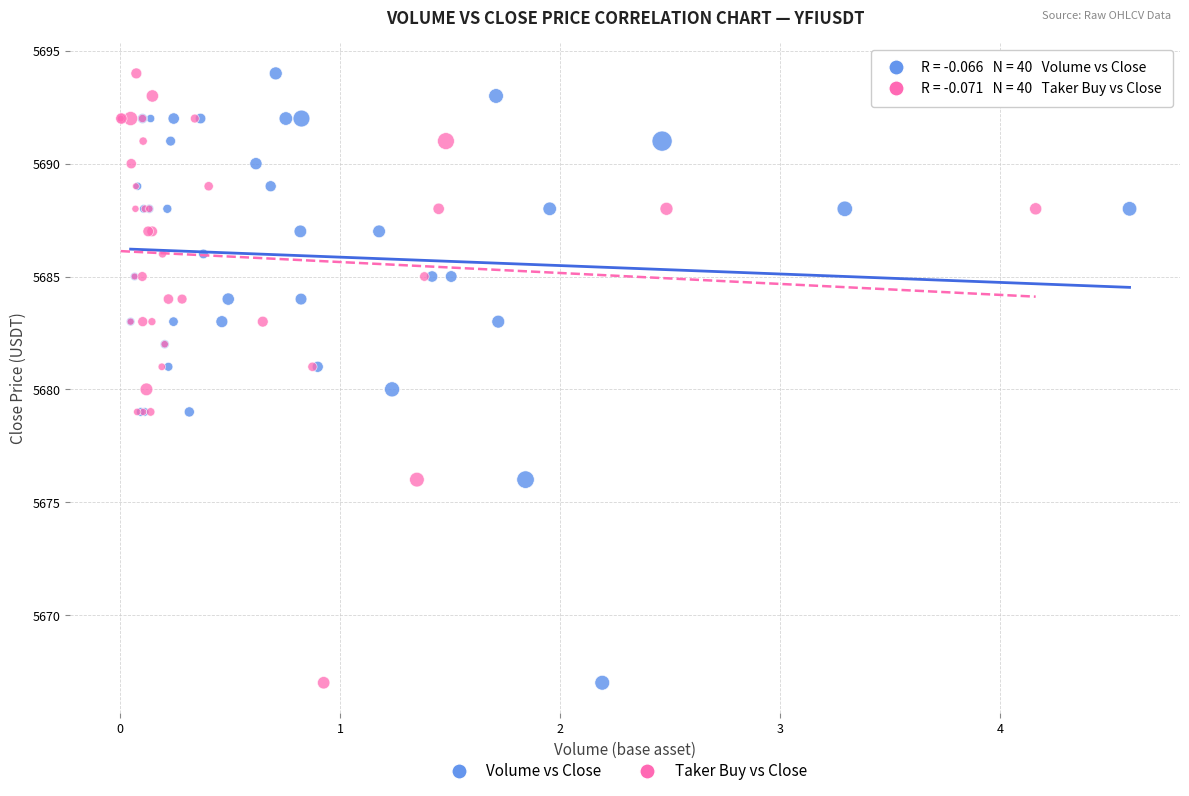

What are all the series names shown in the legend?

Volume vs Close, Taker Buy vs Close